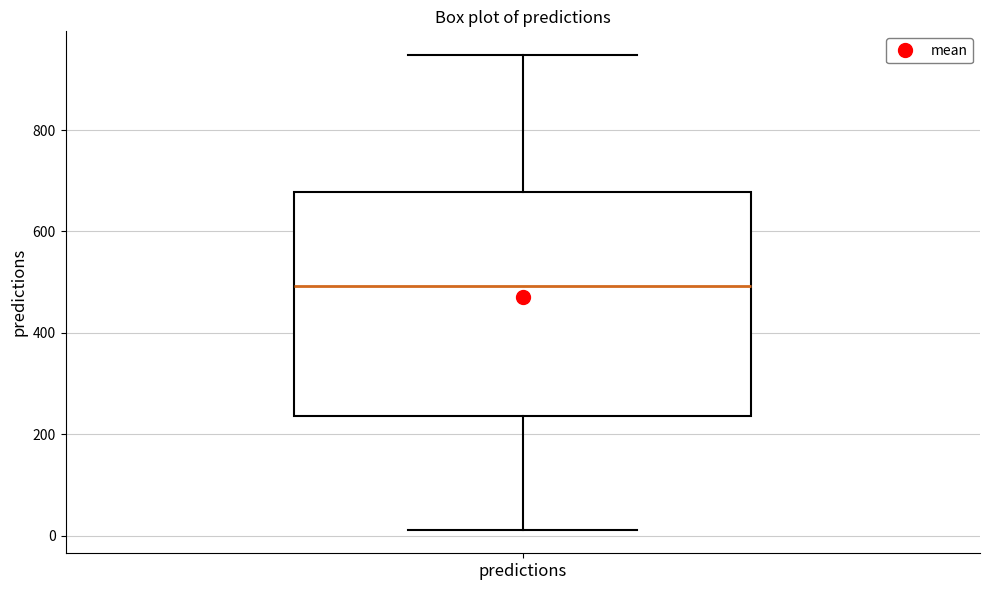

Transcribe this box plot: give where the median line is, the range the box spans, and where the two whiskers end, as read against the y-axis. The values are not printed on the chart, so give them approximately, as read against the axis.

median 500, box 240 to 680, whiskers 20 to 940